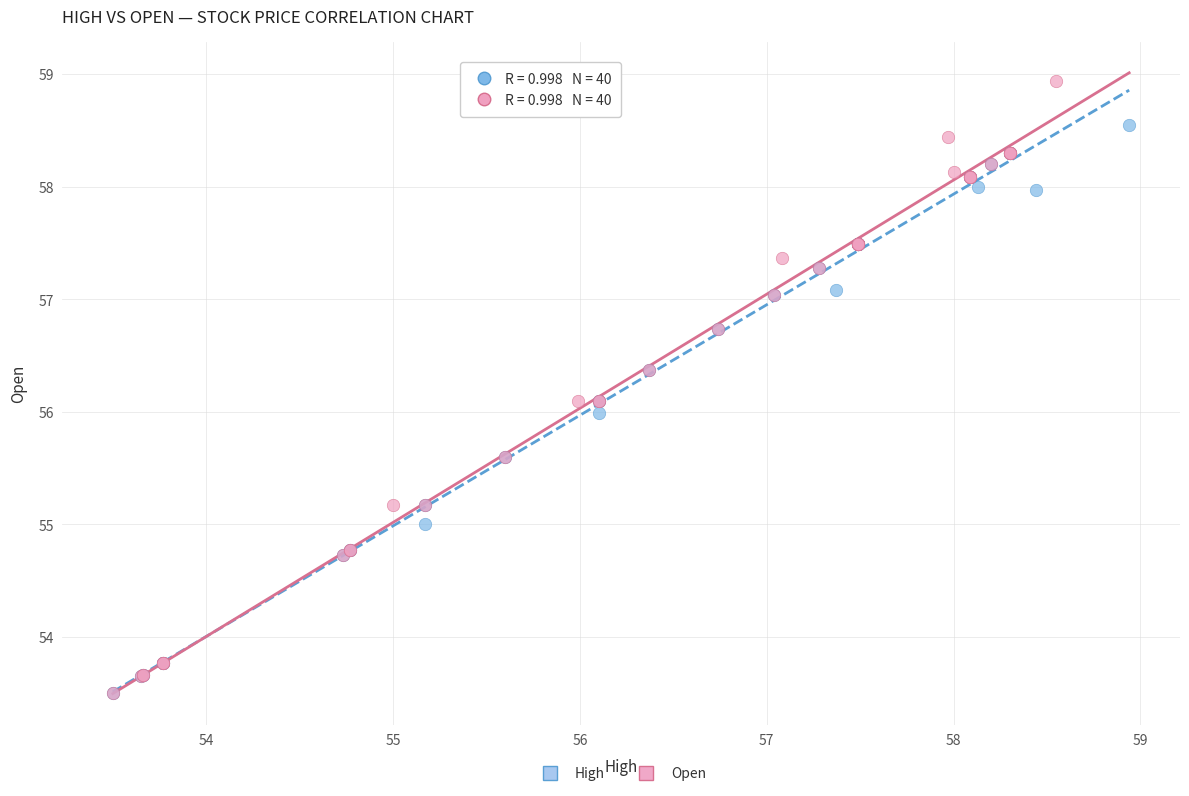

Which series has the largest Y range (max minus min)?

Open